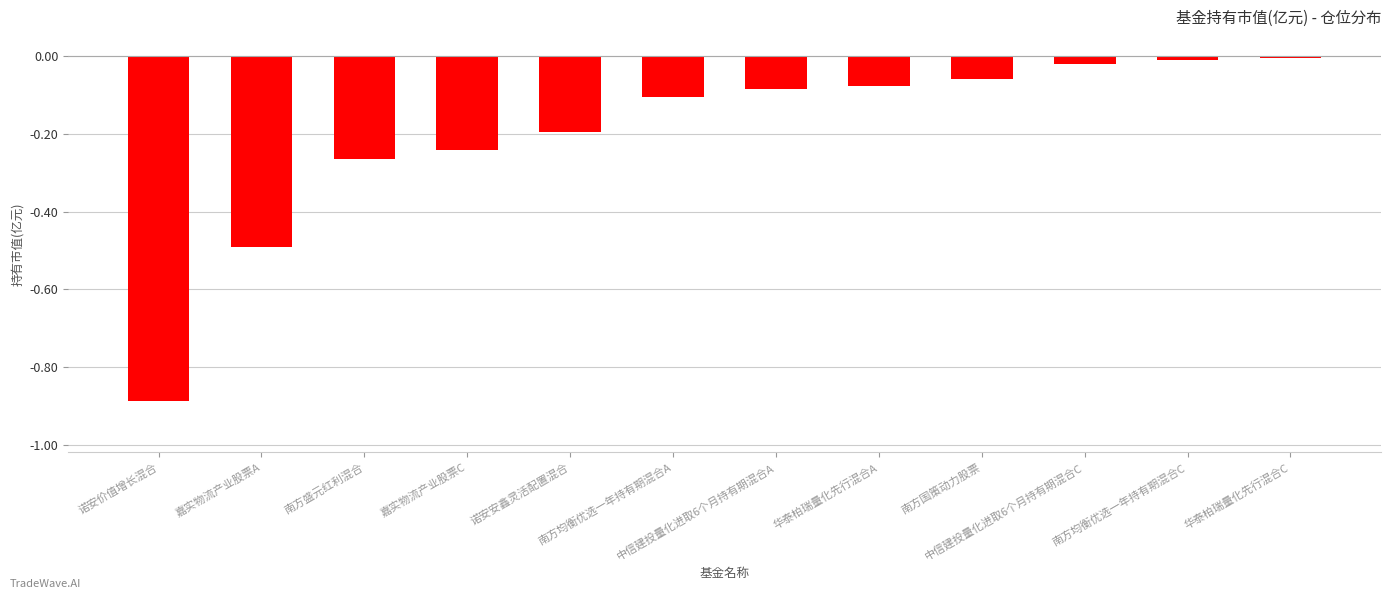

What is the change in value from 诺安安鑫灵活配置混合 to 华泰柏瑞量化先行混合A?

+0.1